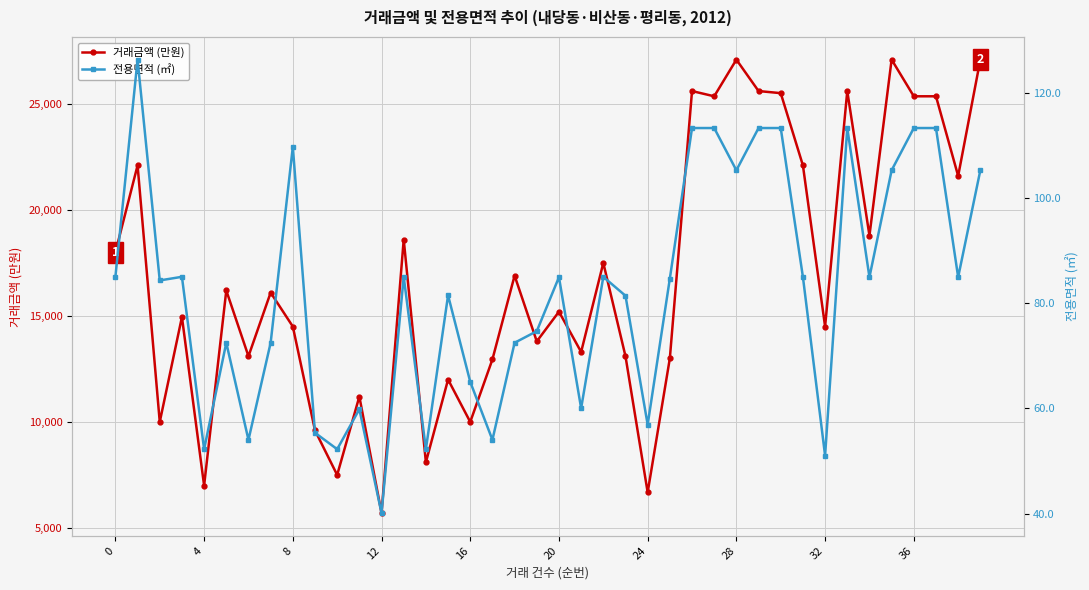

In 전용면적 (㎡), how many points are higher than both neighbors (excluding endpoints)?

10